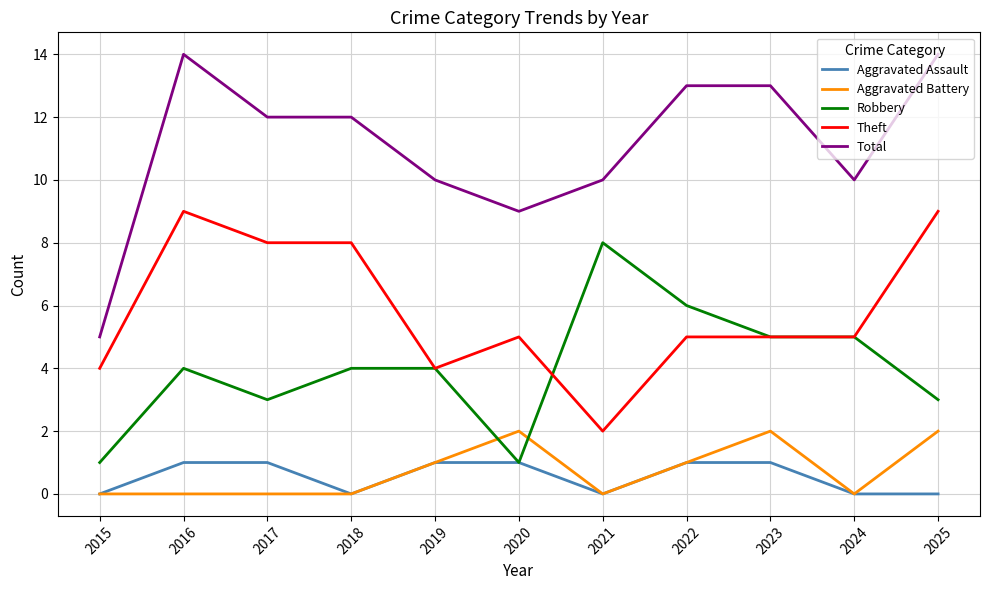

Between 2016 and 2020, which series saw the biggest shift?

Total